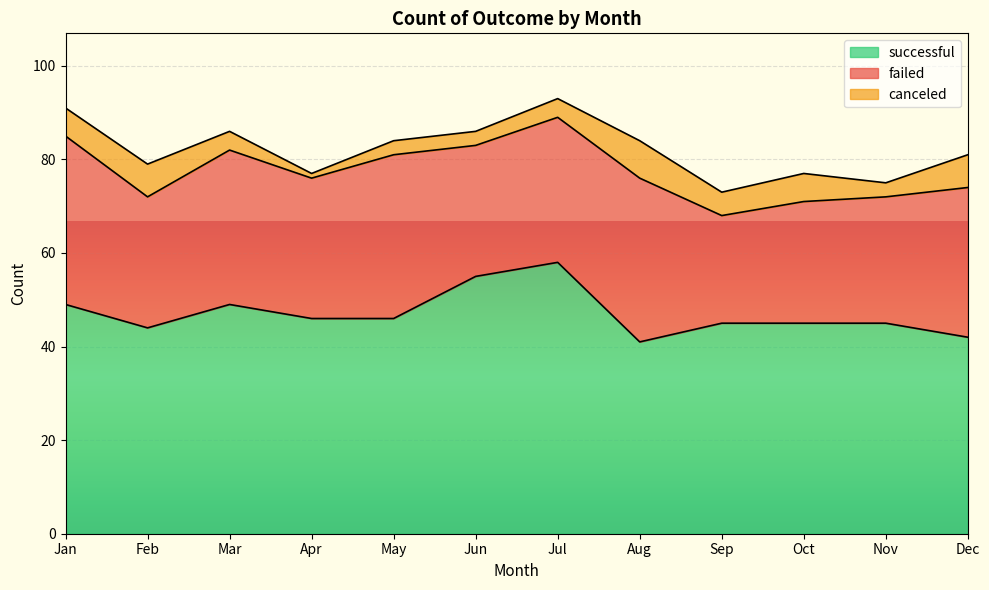

How many interior local valleys does the successful series have?

2